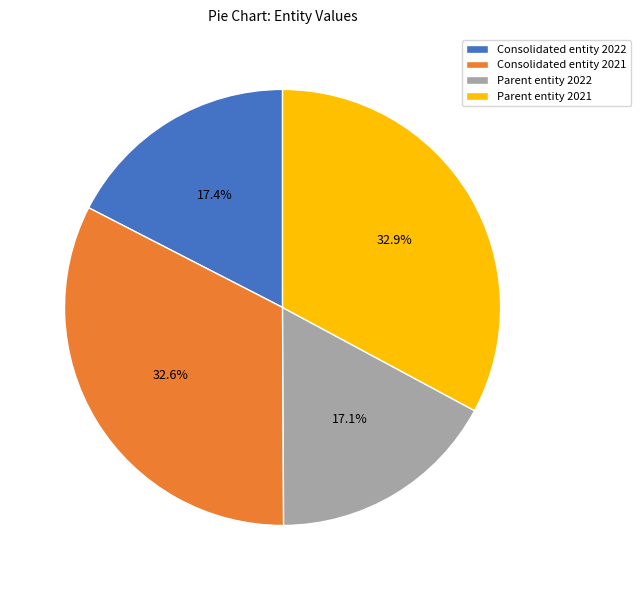

How many slices are in this pie chart?

4